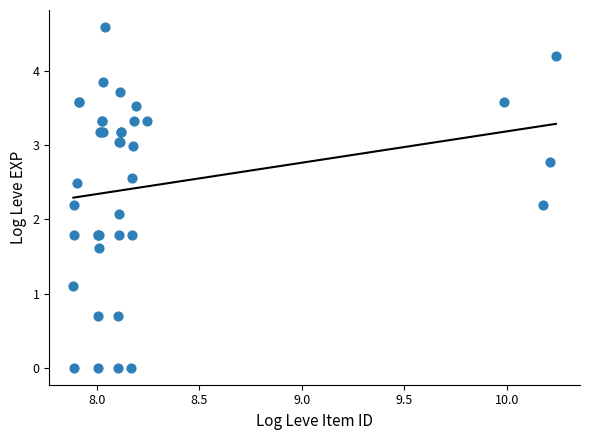

What Y value in the scatter plot is closest to 2?

2.1